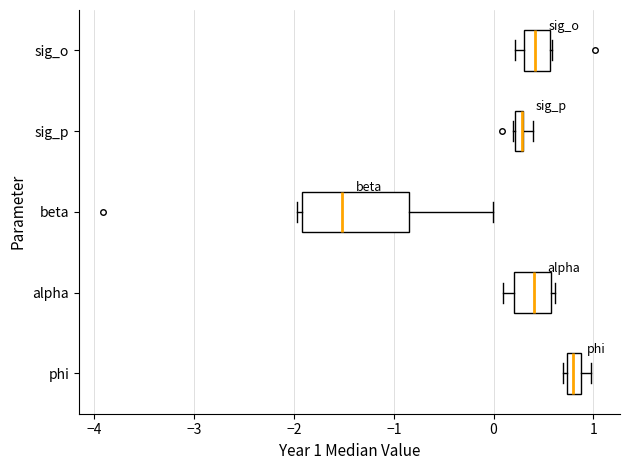

Comparing the boxes themselves (not the whiskers), which one is the widest?

beta